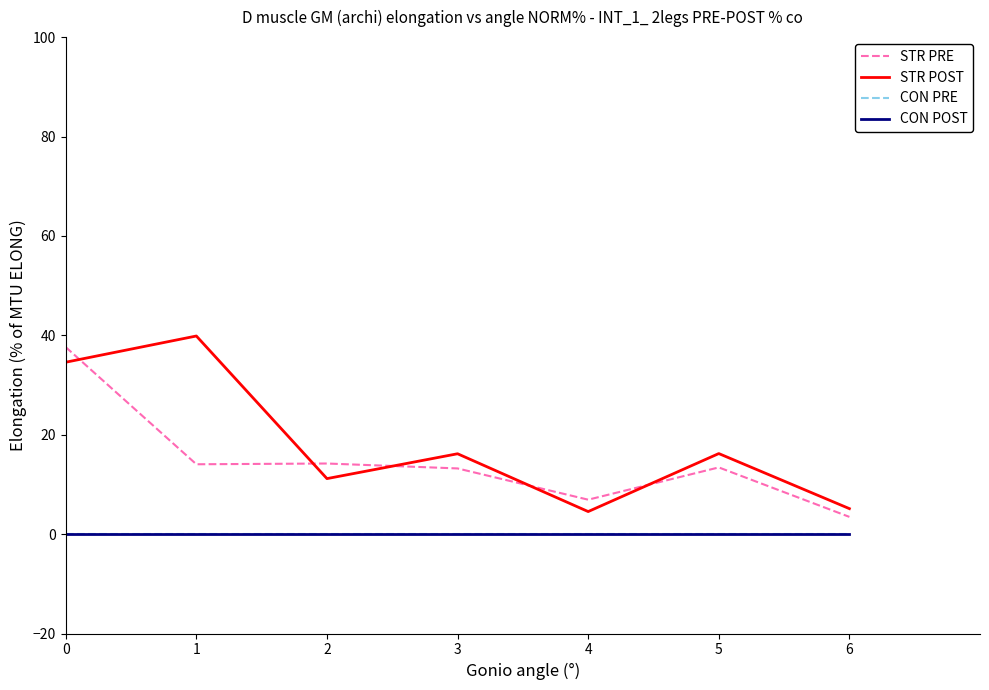

How many interior local valleys does the STR PRE series have?

2